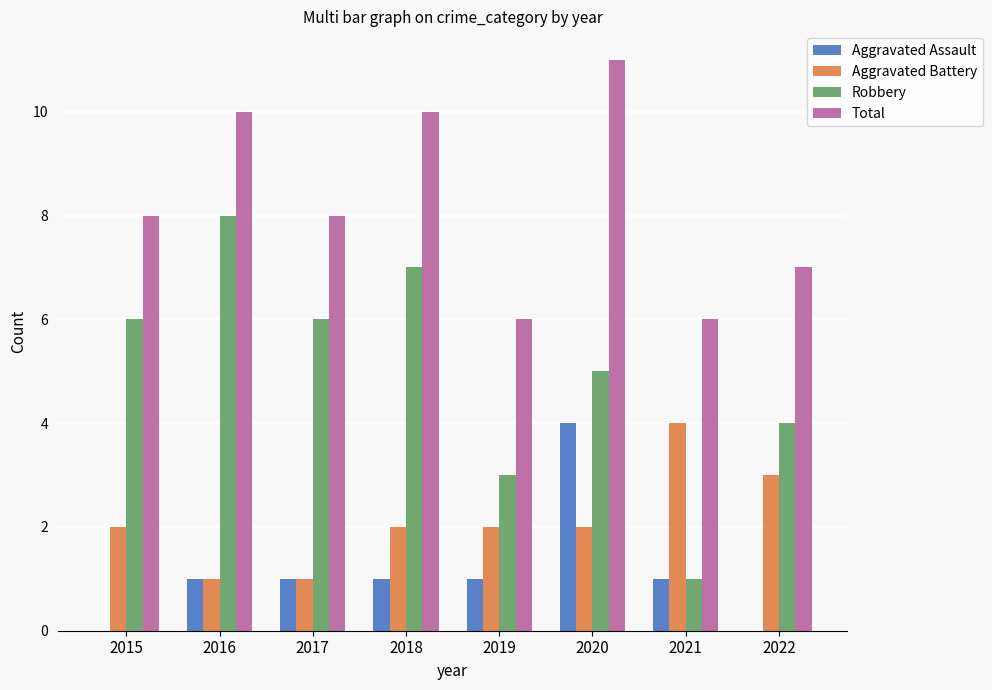

Between 2015 and 2019, which series saw the biggest shift?

Robbery